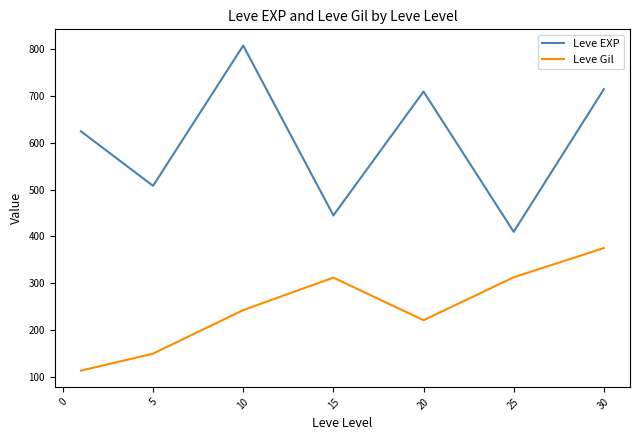

What is the greatest value displayed?

808.3